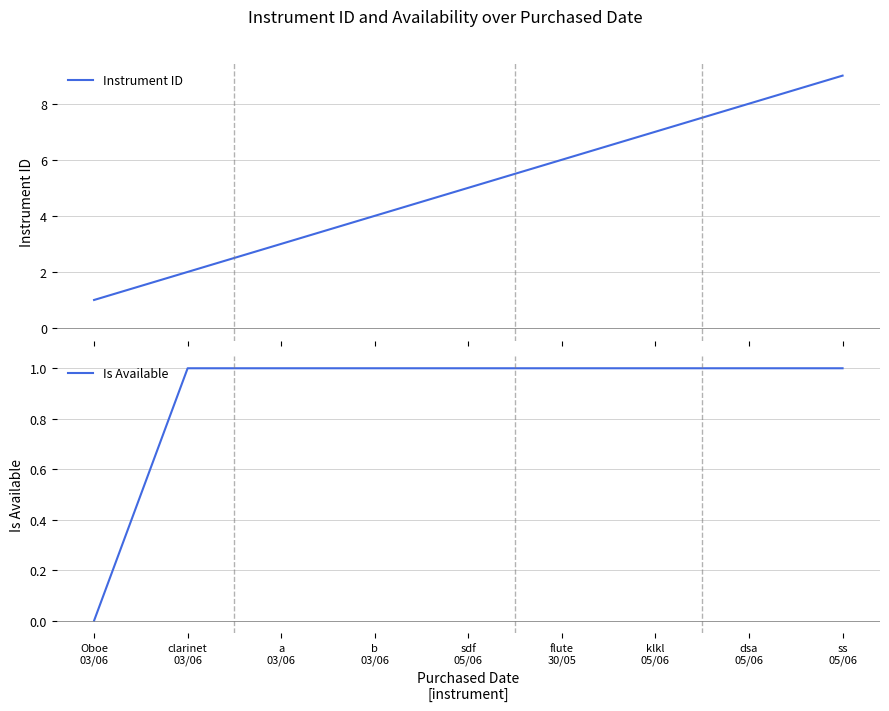

Is it true that Instrument ID equals 4 at b
03/06?

True